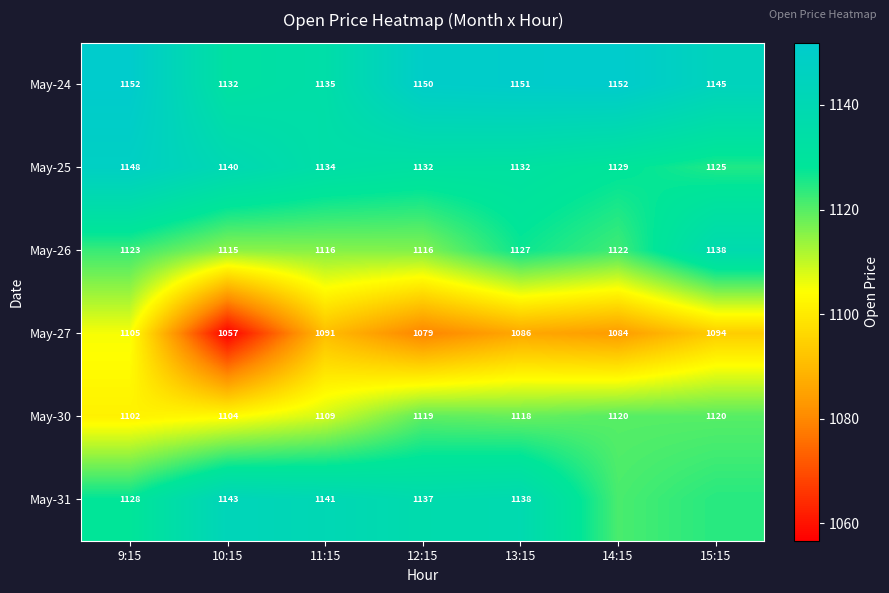

Which category has the lowest value in the May-30 series?

9:15